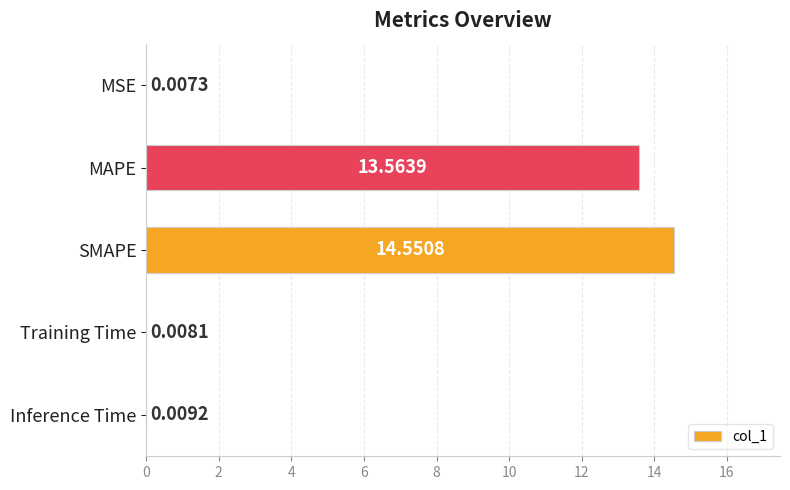

Which has a higher value, SMAPE or MSE?

SMAPE